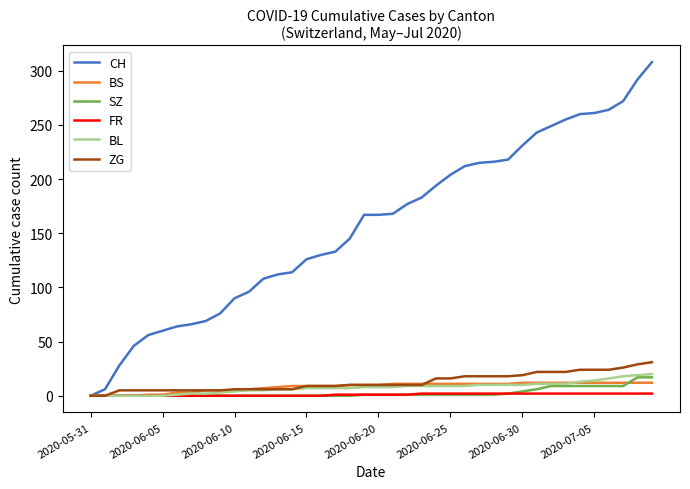

Which series has the largest range (max minus min)?

CH